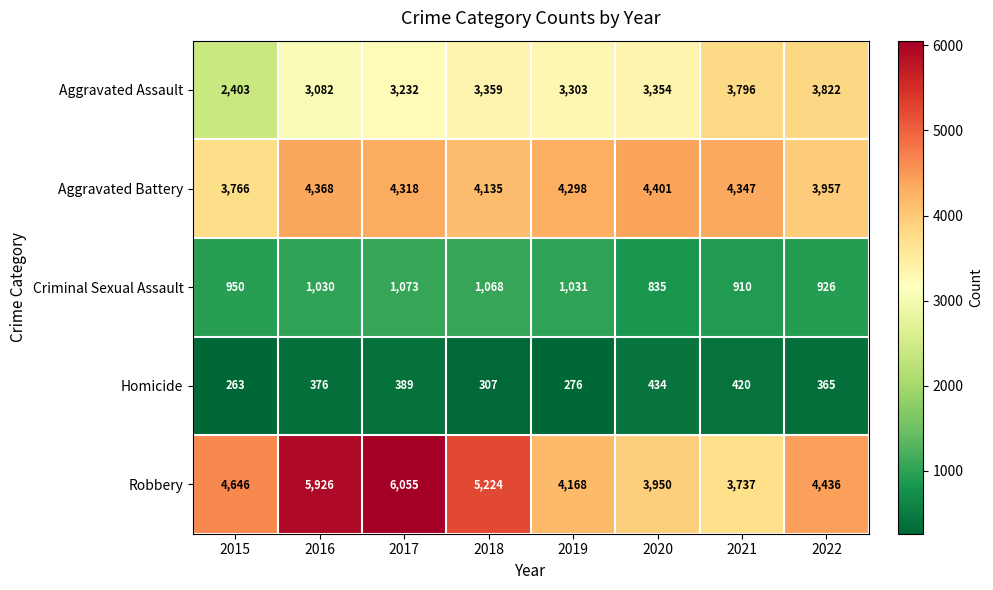

What is the average value of the Aggravated Battery series?

4199